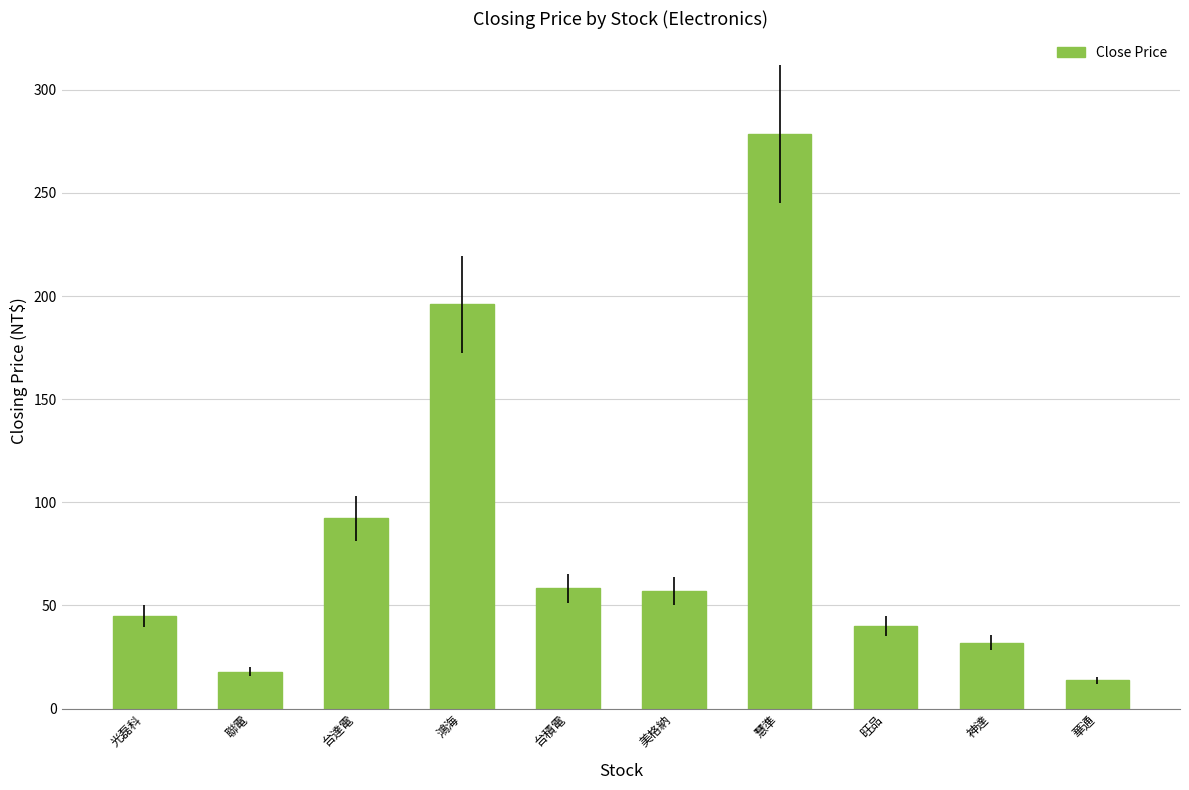

True or false: the data shows 40.0 at 旺品.

True